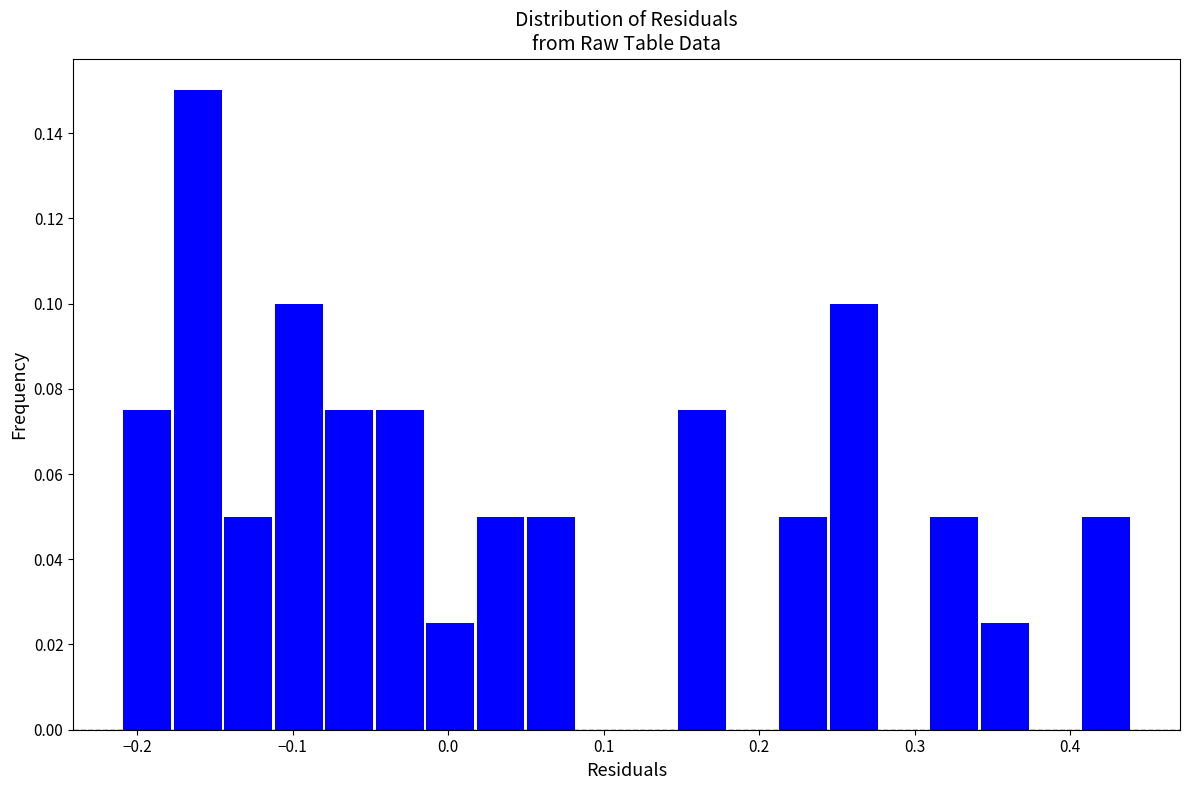

Around what value on the x-axis is the tallest bar? Give the approximate position of its centre, as read against the axis.

-0.16